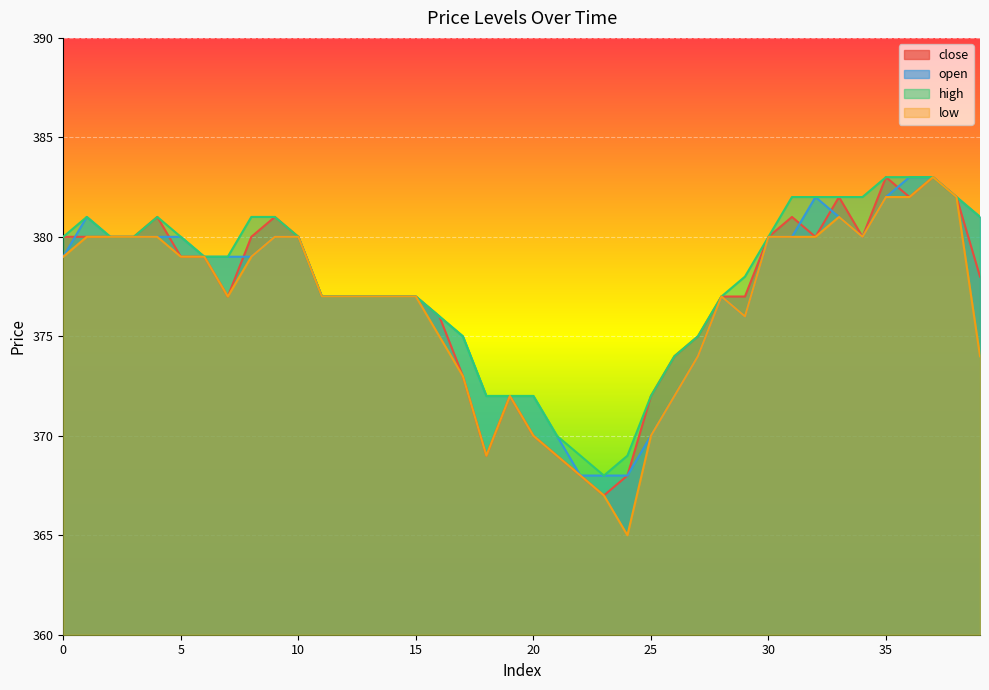

What is the minimum value shown in the chart?

365